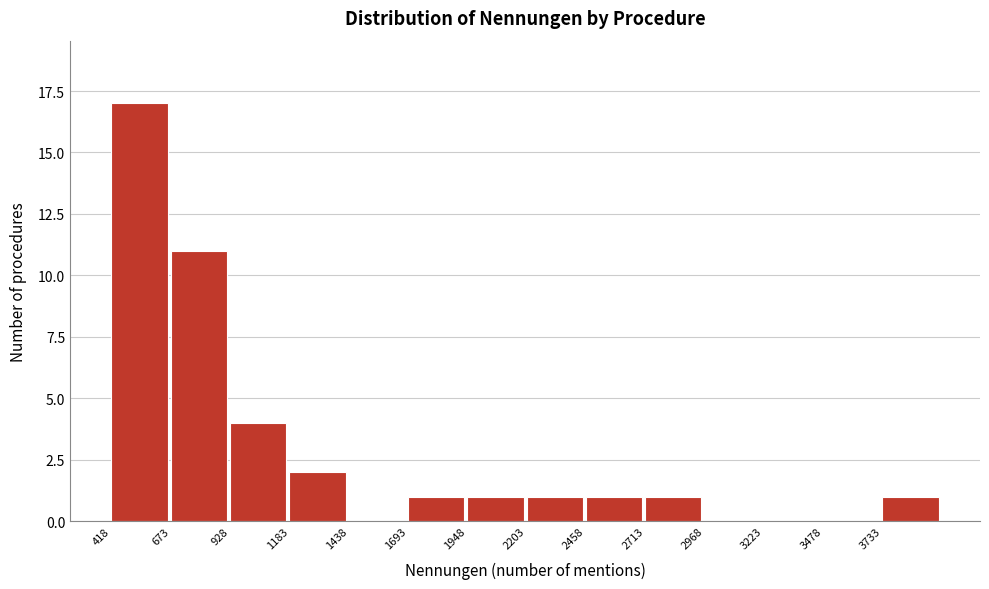

Reading left to right, transcribe this chart: for each bar, give the range it covers on the x-axis and its height. Neither the bar edges nor the heights are printed on the chart, so give them approximately, as read against the axes.

400 to 650: 17
650 to 950: 11
950 to 1200: 4
1200 to 1450: 2
1450 to 1700: 0
1700 to 1950: 1
1950 to 2200: 1
2200 to 2450: 1
2450 to 2700: 1
2700 to 2950: 1
2950 to 3200: 0
3200 to 3500: 0
3500 to 3750: 0
3750 to 4000: 1